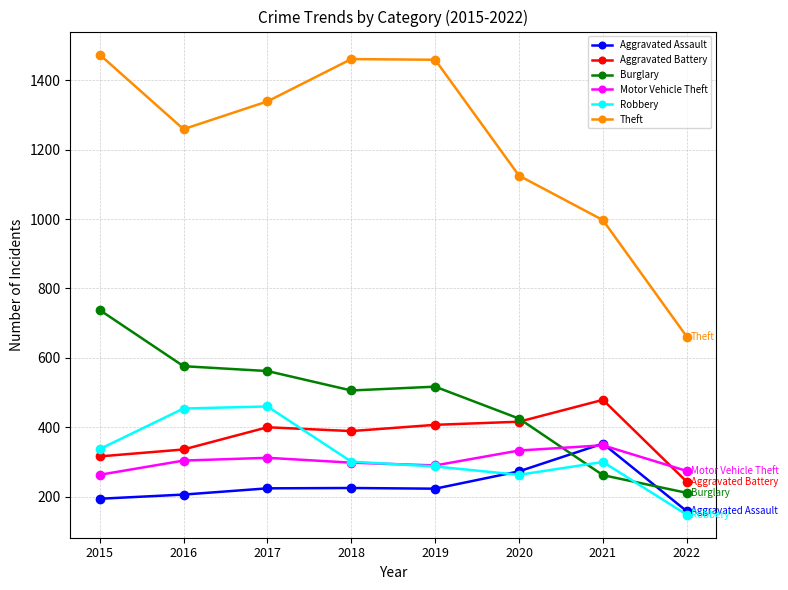

Which series ends up on top after the final intersection of Burglary and Aggravated Battery?

Aggravated Battery